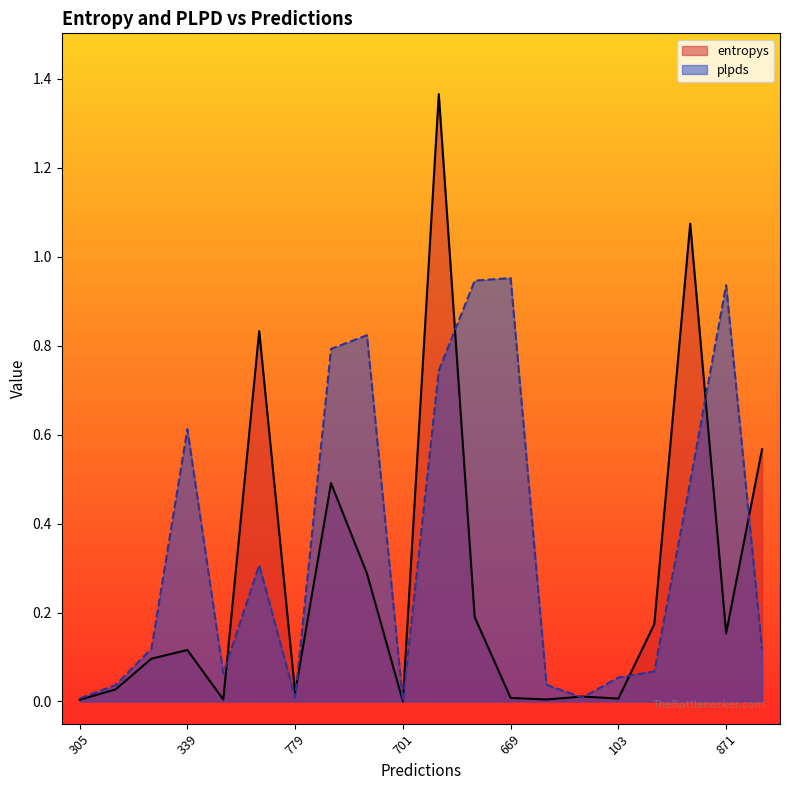

What is the maximum value shown in the chart?

1.4